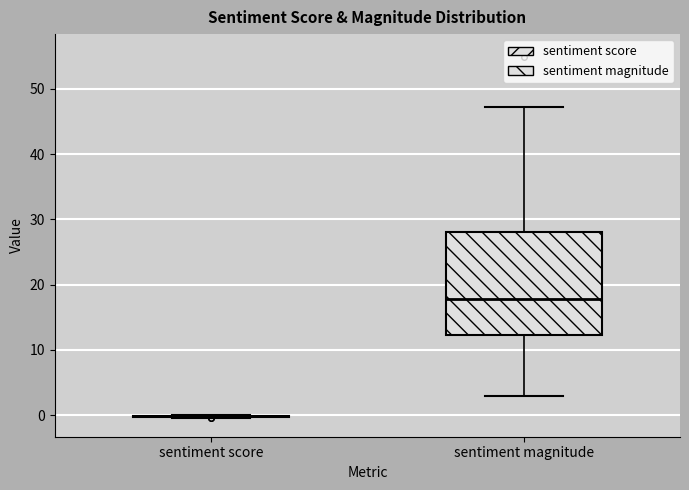

Reading left to right, read every box against the y-axis: the position of its median line, the range the box covers, and the ends of its whiskers. The values are not printed on the chart, so give them approximately, as read against the axis.

sentiment score: box collapsed to a line at 0, whiskers 0 to 0
sentiment magnitude: median 18, box 12 to 28, whiskers 3 to 47